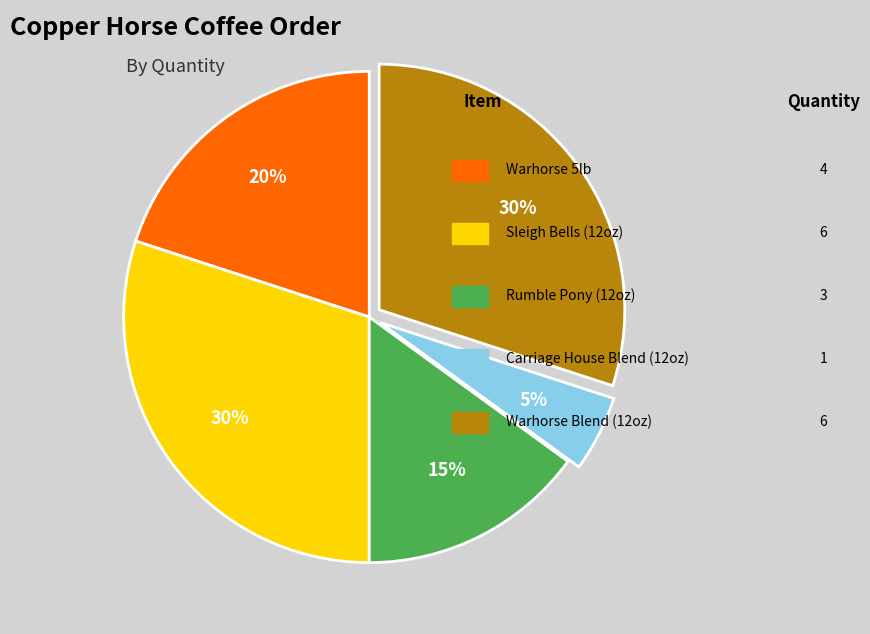

Does any single category account for the majority?

No